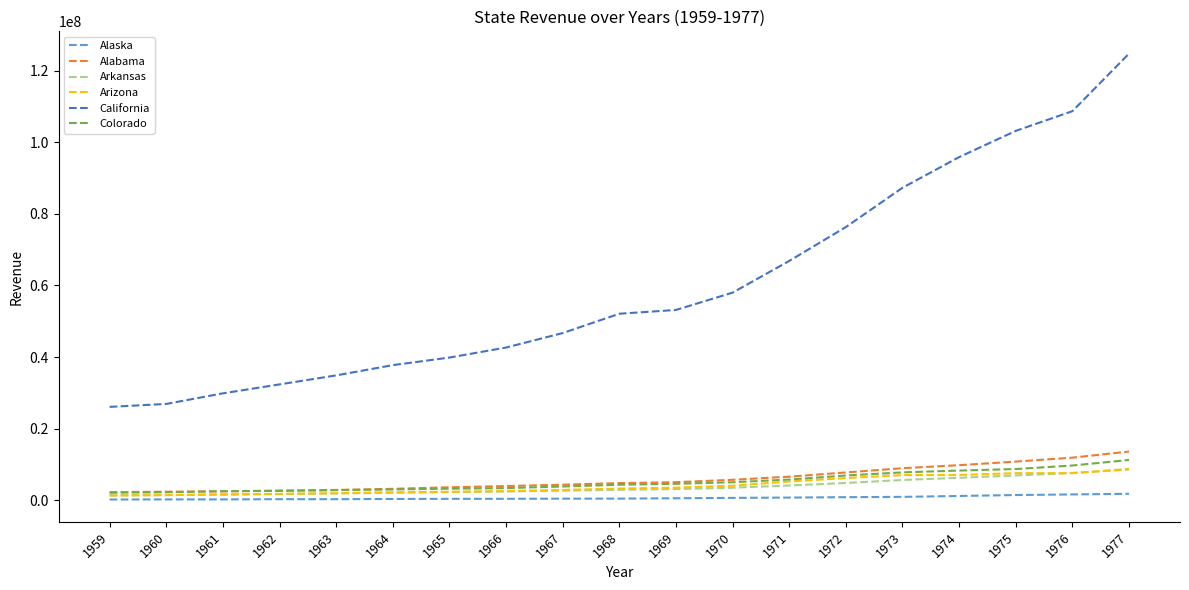

The Alaska series shows 525870 at 1969. True or false?

True